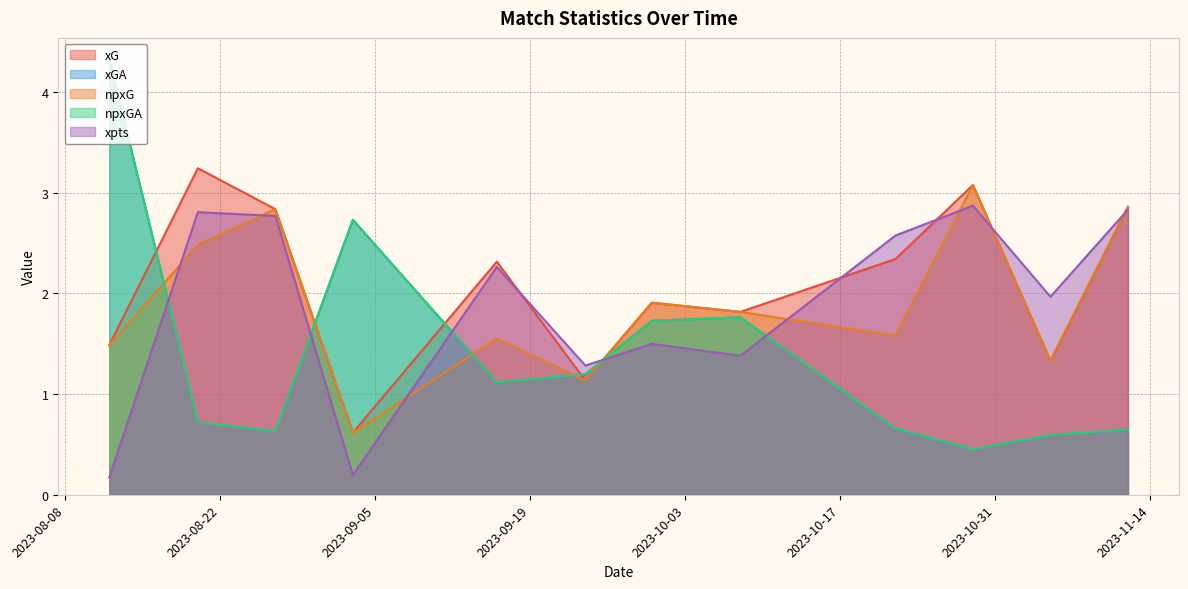

Count the number of categories in the chart.

12